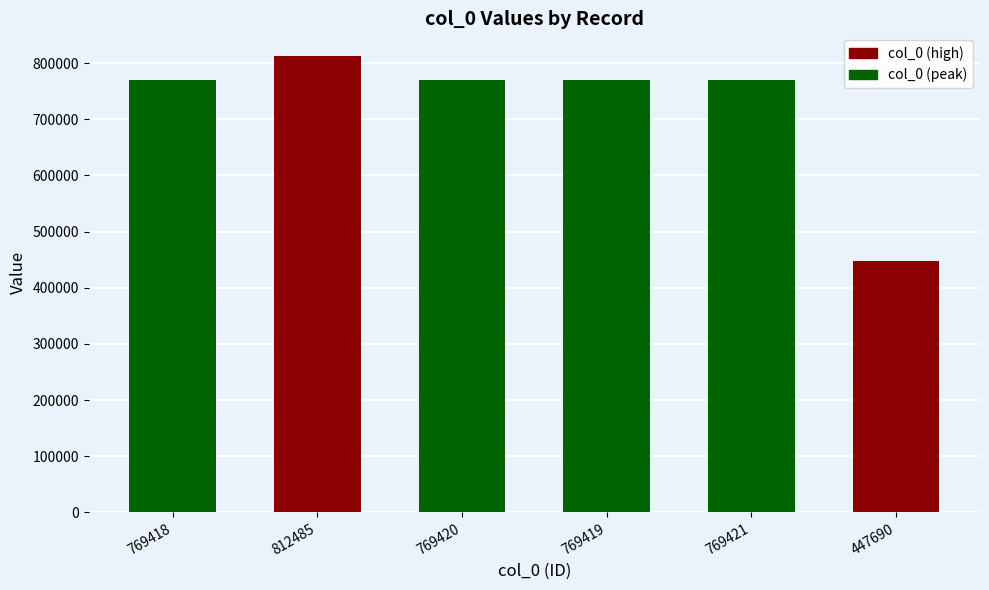

Approximately how many times larger is the value at 769420 compared to 812485?

0.9